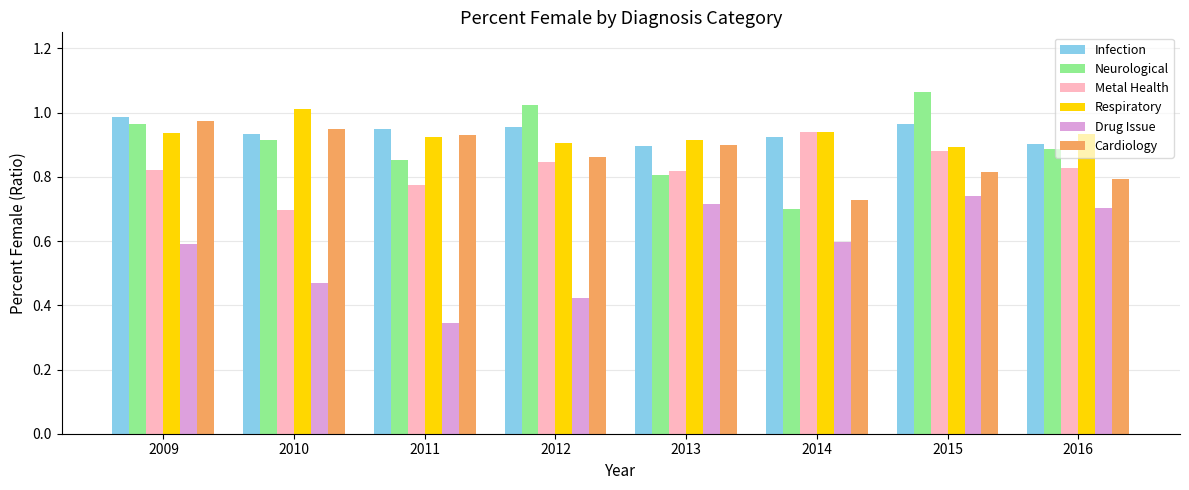

At which label does Cardiology reach its peak?

2009